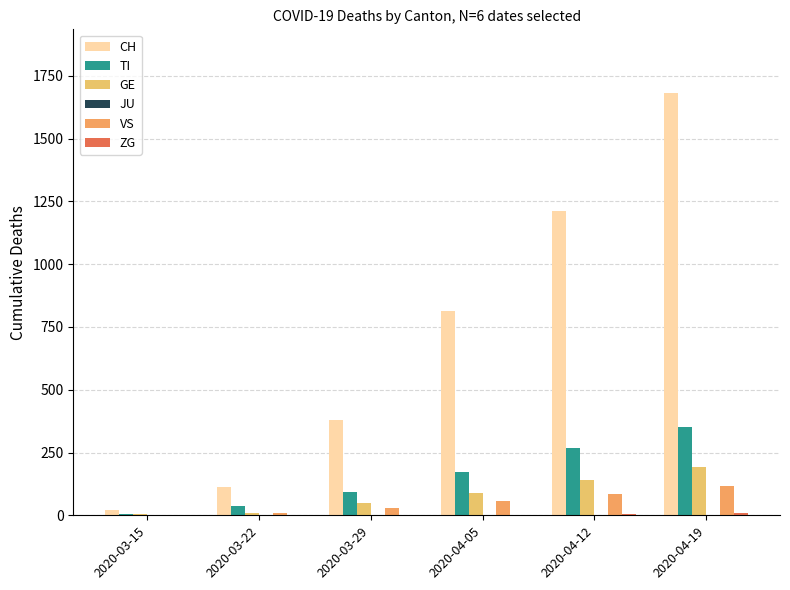

How many data points does each series have?

6